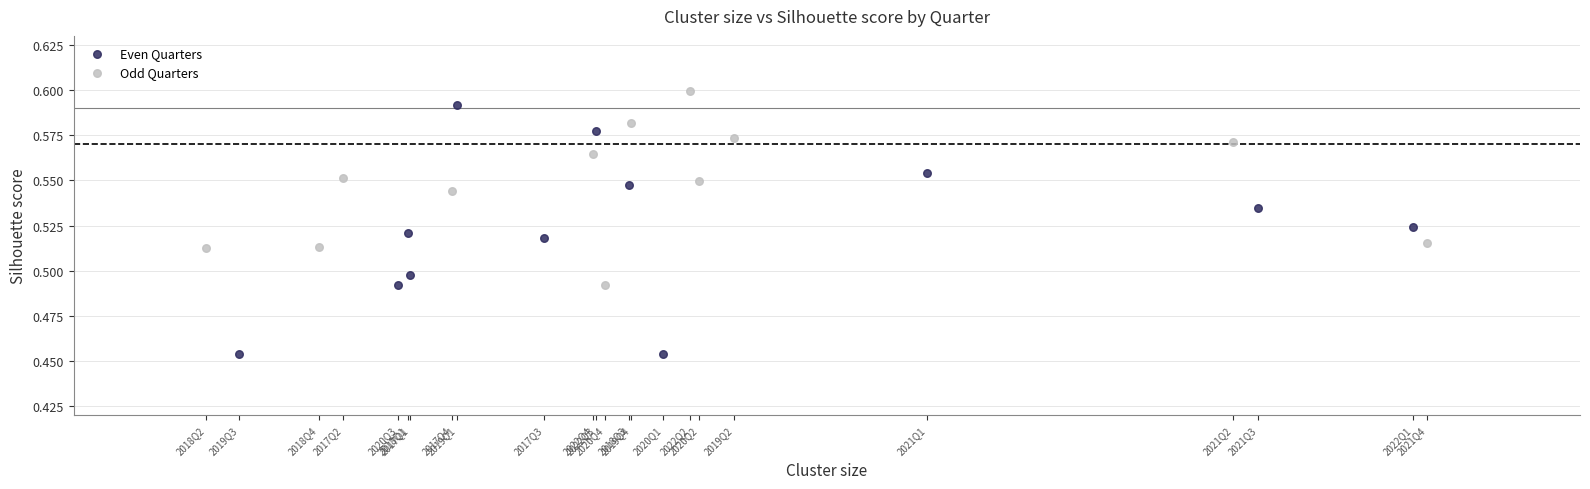

Which series contains the lowest Y value?

Even Quarters